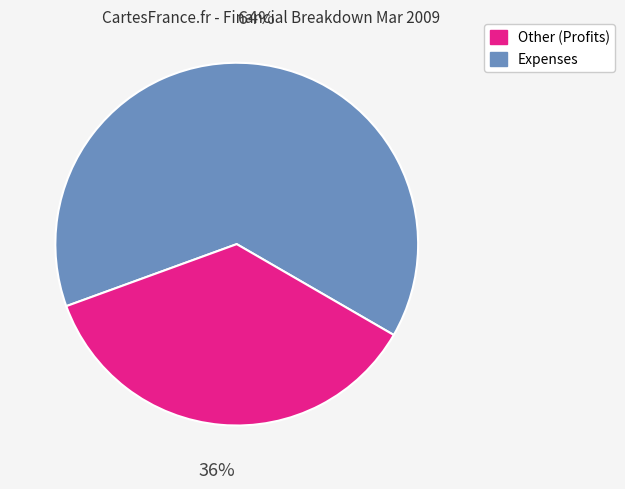

Does any single category account for the majority?

Yes